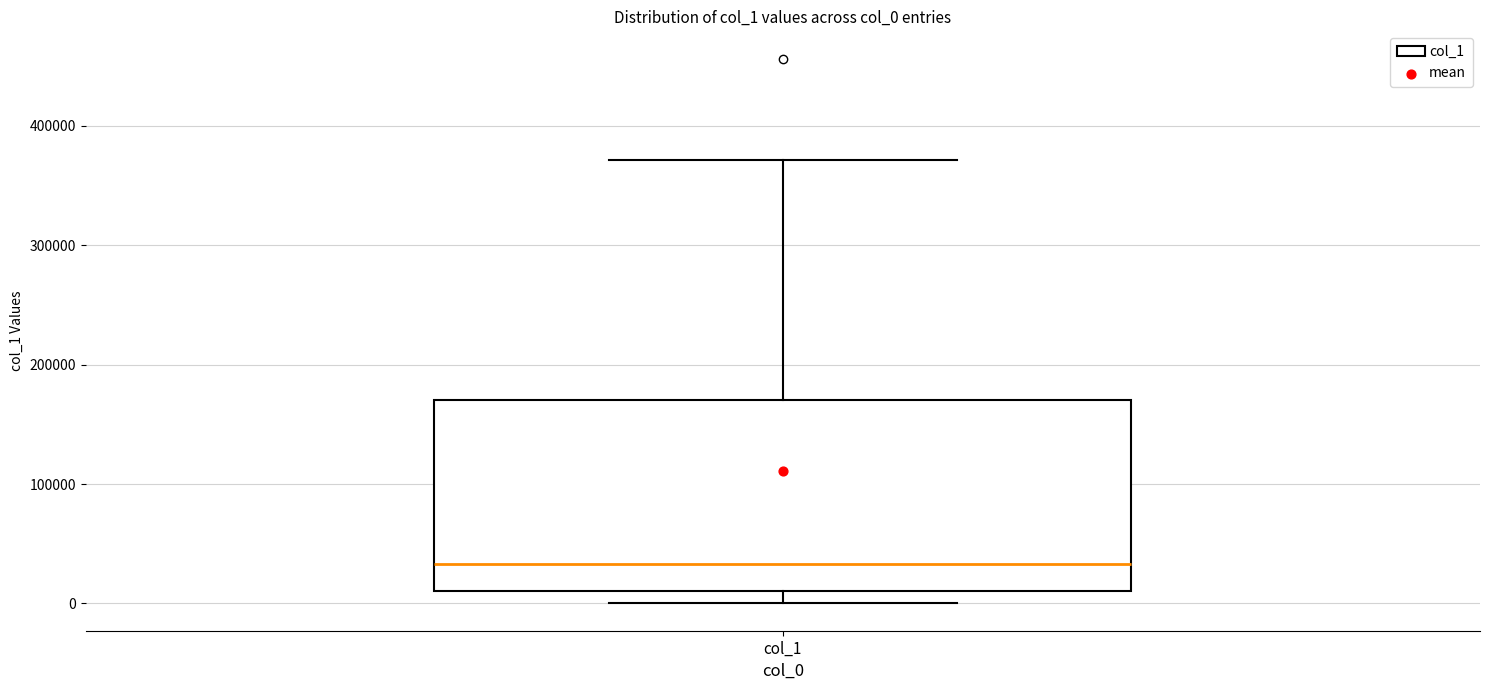

Transcribe this box plot: give where the median line is, the range the box spans, and where the two whiskers end, as read against the y-axis. The values are not printed on the chart, so give them approximately, as read against the axis.

median 30000, box 10000 to 170000, whiskers 0 to 370000